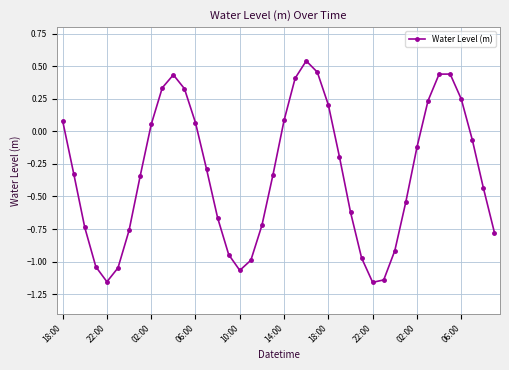

How many points are higher than both their immediate neighbors (excluding endpoints)?

3